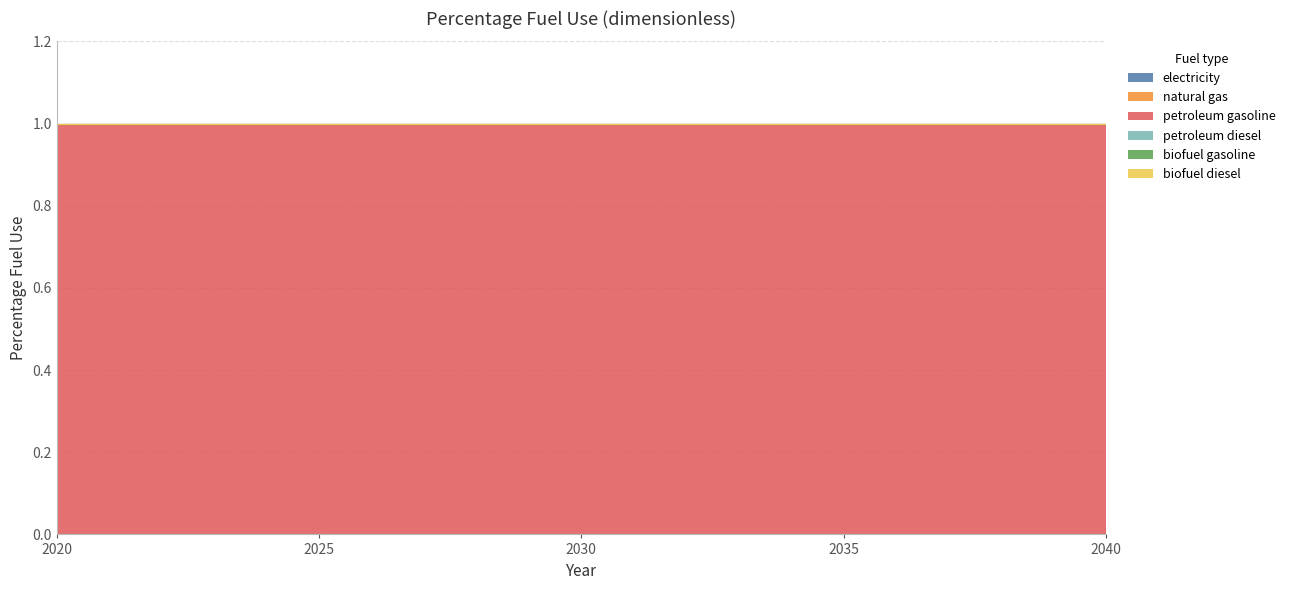

Reading left to right, list all the values displayed in this chart.

electricity: 2020=0	2021=0	2022=0	2023=0	2024=0	2025=0	2026=0	2027=0	2028=0	2029=0	2030=0	2031=0	2032=0	2033=0	2034=0	2035=0	2036=0	2037=0	2038=0	2039=0	2040=0
natural gas: 2020=0	2021=0	2022=0	2023=0	2024=0	2025=0	2026=0	2027=0	2028=0	2029=0	2030=0	2031=0	2032=0	2033=0	2034=0	2035=0	2036=0	2037=0	2038=0	2039=0	2040=0
petroleum gasoline: 2020=1	2021=1	2022=1	2023=1	2024=1	2025=1	2026=1	2027=1	2028=1	2029=1	2030=1	2031=1	2032=1	2033=1	2034=1	2035=1	2036=1	2037=1	2038=1	2039=1	2040=1
petroleum diesel: 2020=0	2021=0	2022=0	2023=0	2024=0	2025=0	2026=0	2027=0	2028=0	2029=0	2030=0	2031=0	2032=0	2033=0	2034=0	2035=0	2036=0	2037=0	2038=0	2039=0	2040=0
biofuel gasoline: 2020=0	2021=0	2022=0	2023=0	2024=0	2025=0	2026=0	2027=0	2028=0	2029=0	2030=0	2031=0	2032=0	2033=0	2034=0	2035=0	2036=0	2037=0	2038=0	2039=0	2040=0
biofuel diesel: 2020=0	2021=0	2022=0	2023=0	2024=0	2025=0	2026=0	2027=0	2028=0	2029=0	2030=0	2031=0	2032=0	2033=0	2034=0	2035=0	2036=0	2037=0	2038=0	2039=0	2040=0